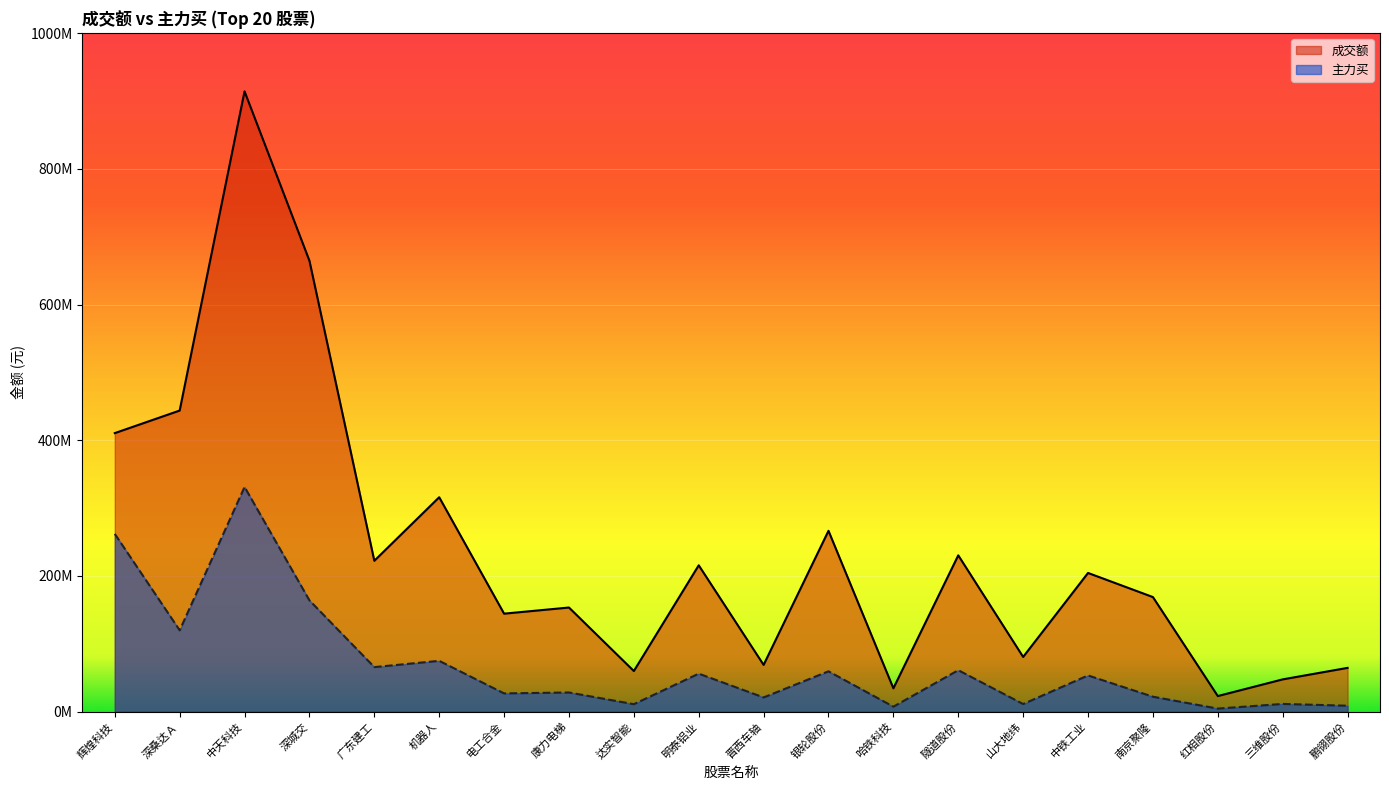

At which category is the sum across all series the highest?

中天科技